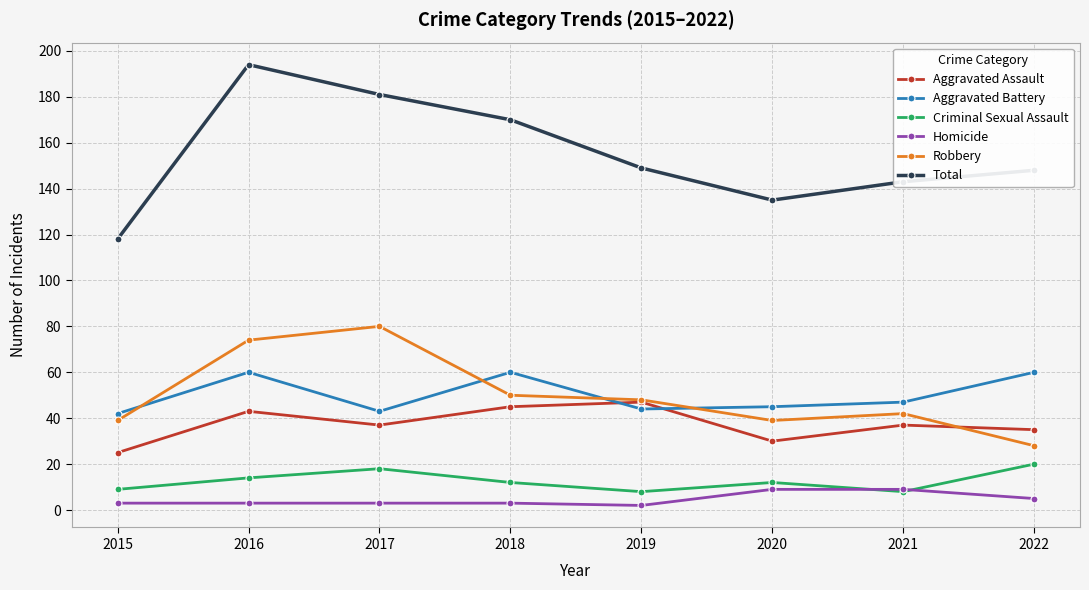

What is the sum of all Robbery values?

400